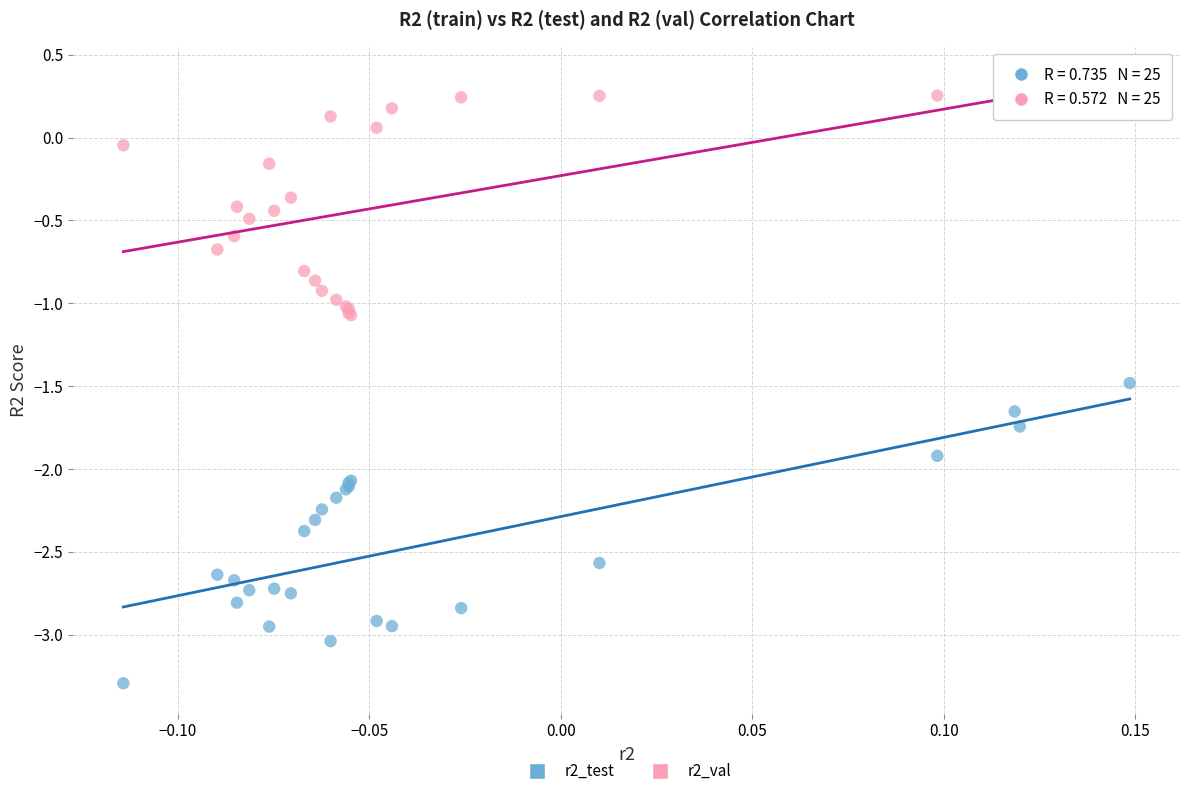

Which series has the widest spread of Y values?

r2_test